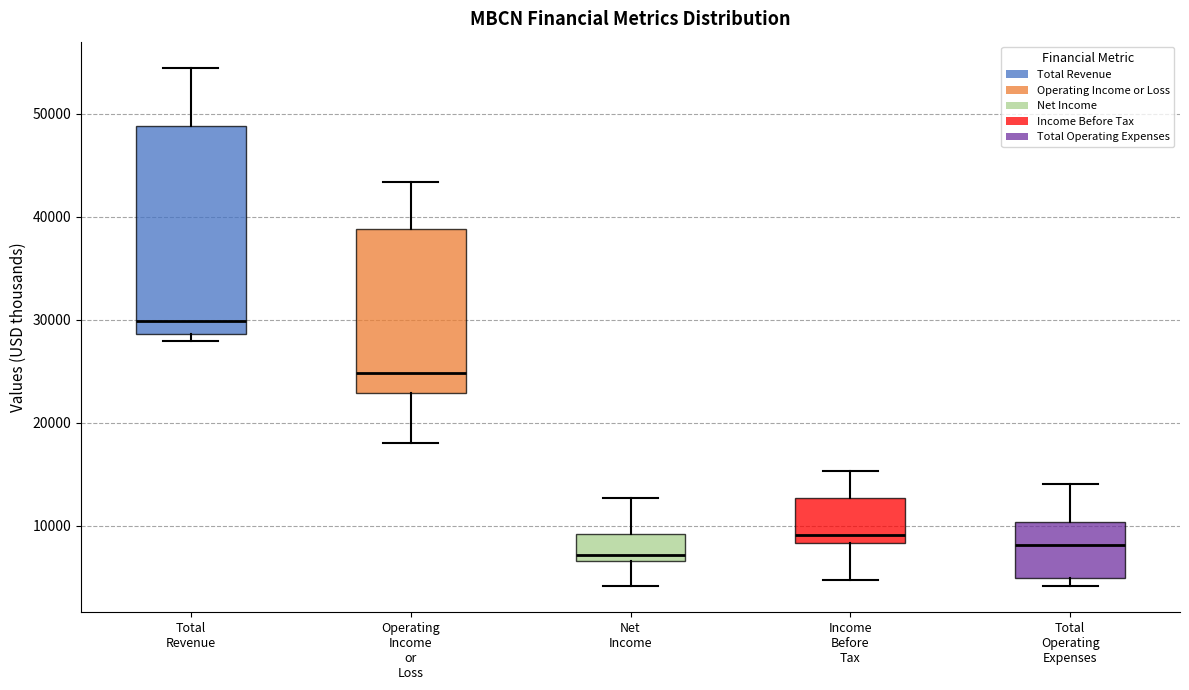

Reading left to right, transcribe this box plot: for each box, give where its median line is, the range the box spans, and where its two whiskers end, as read against the y-axis. The values are not printed on the chart, so give them approximately, as read against the axis.

Total Revenue: median 30000, box 29000 to 49000, whiskers 28000 to 55000
Operating Income or Loss: median 25000, box 23000 to 39000, whiskers 18000 to 43000
Net Income: median 7000 (just above the box's lower edge), box 7000 to 9000, whiskers 4000 to 13000
Income Before Tax: median 9000, box 8000 to 13000, whiskers 5000 to 15000
Total Operating Expenses: median 8000, box 5000 to 10000, whiskers 4000 to 14000